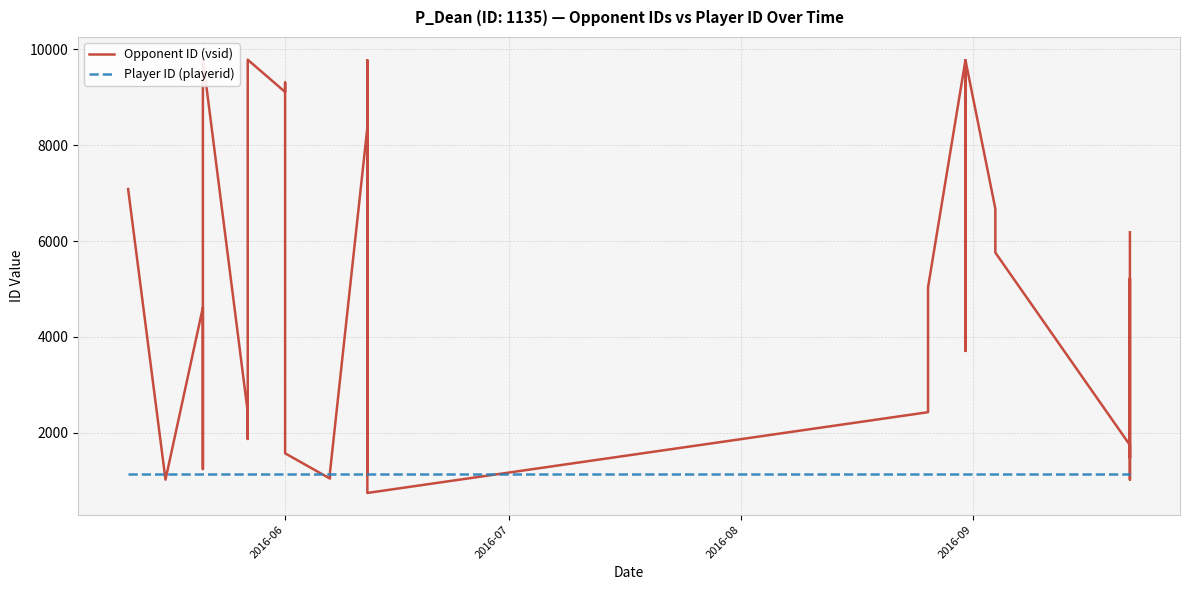

How many lines are shown in the chart?

2